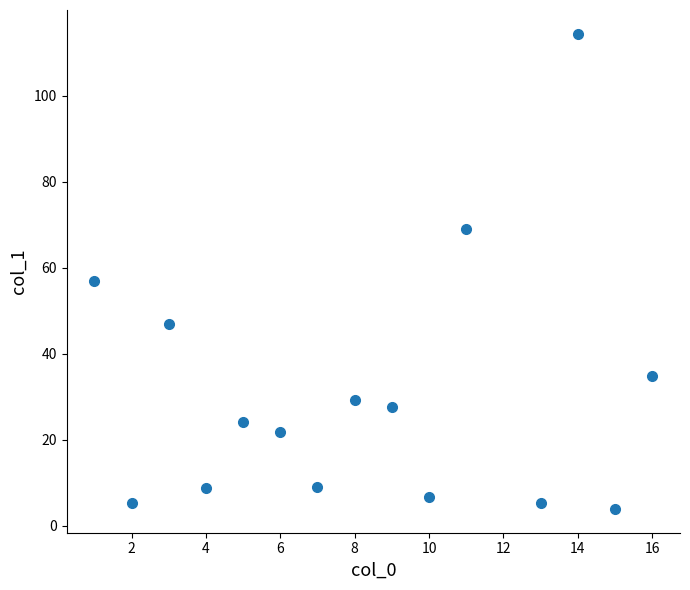

What is the range of X values (max minus min)?

15.0